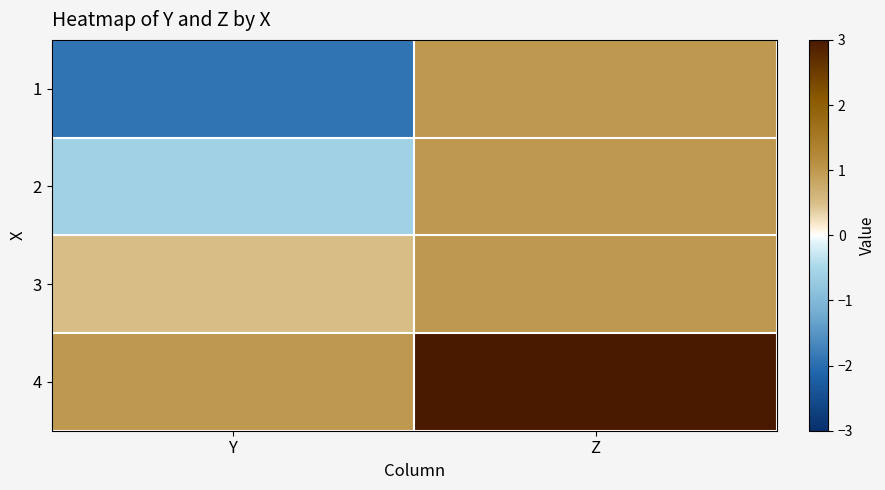

What is the smallest value displayed?

-1.9